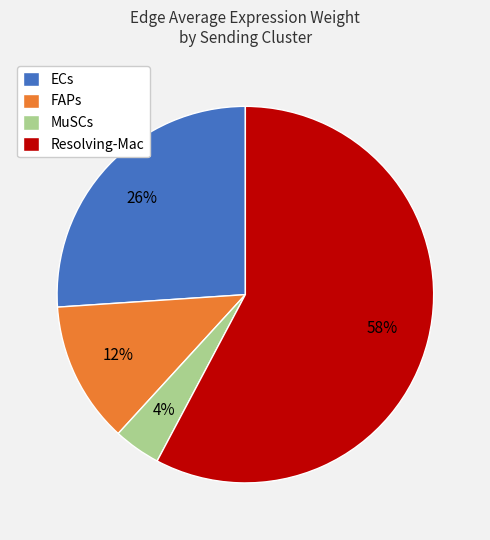

Which category has the biggest portion of the pie?

Resolving-Mac